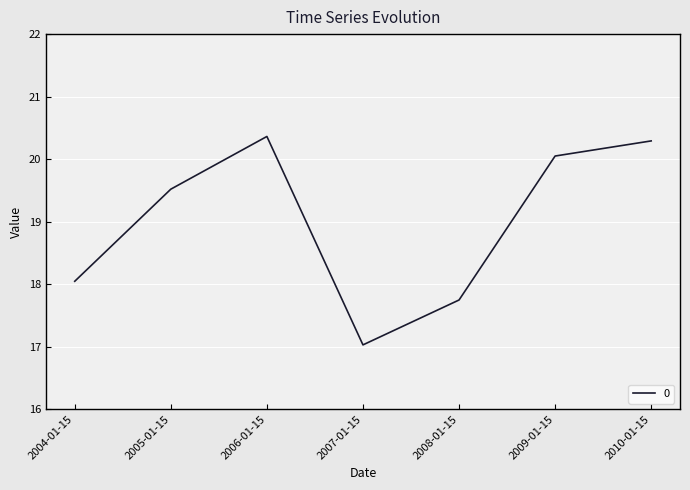

What is the approximate value at 2004-01-15?

18.0